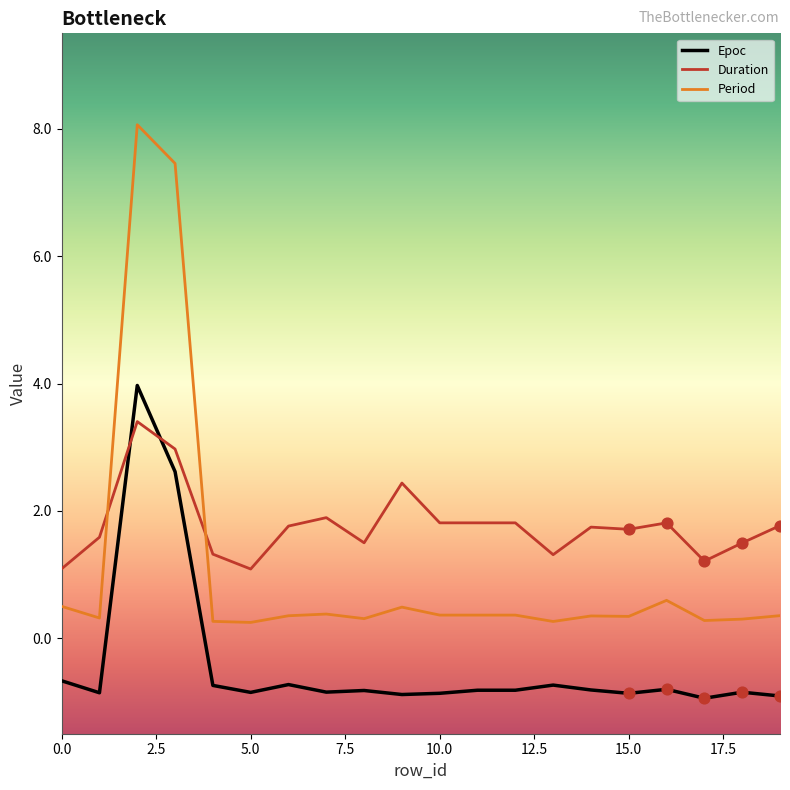

Which series has the widest spread of values?

Period